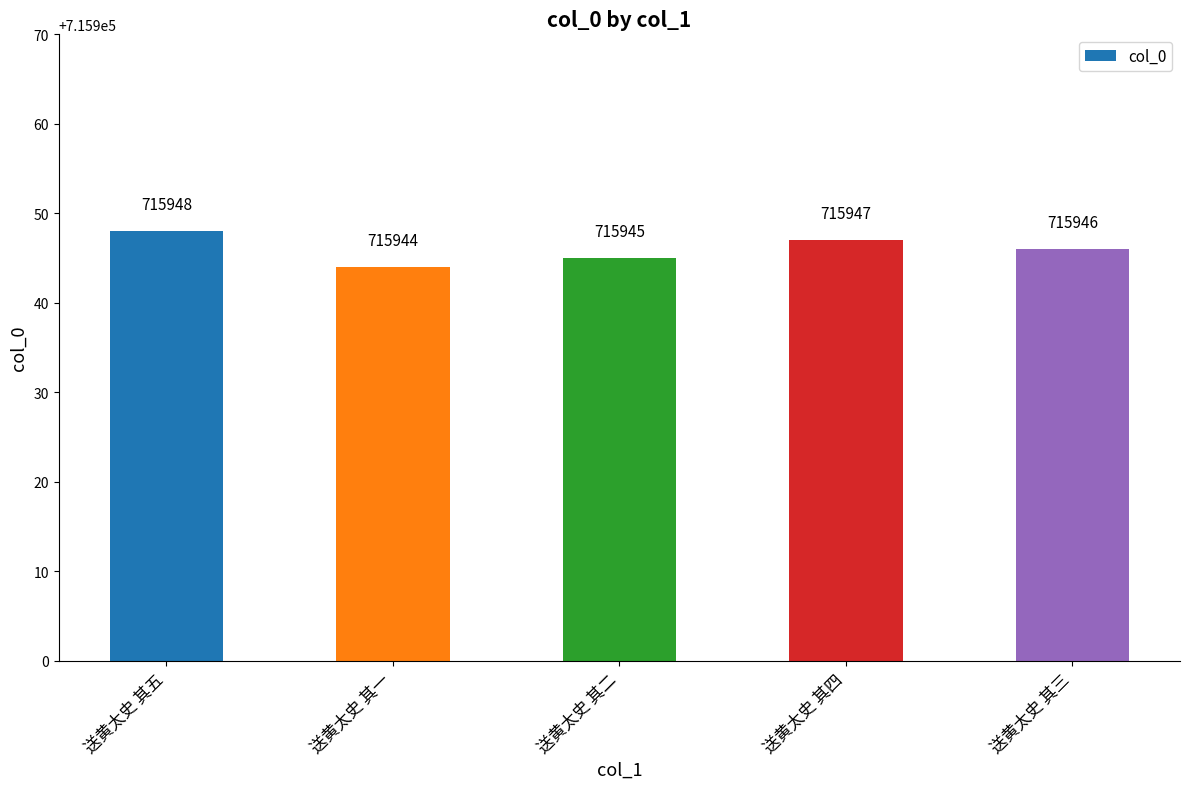

What is the label of the 4th bar from the right?

送黄太史 其一